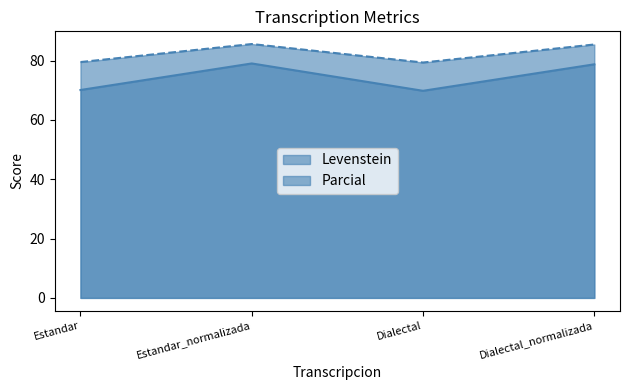

What is the difference between the Parcial values at Estandar and Estandar_normalizada?

6.1